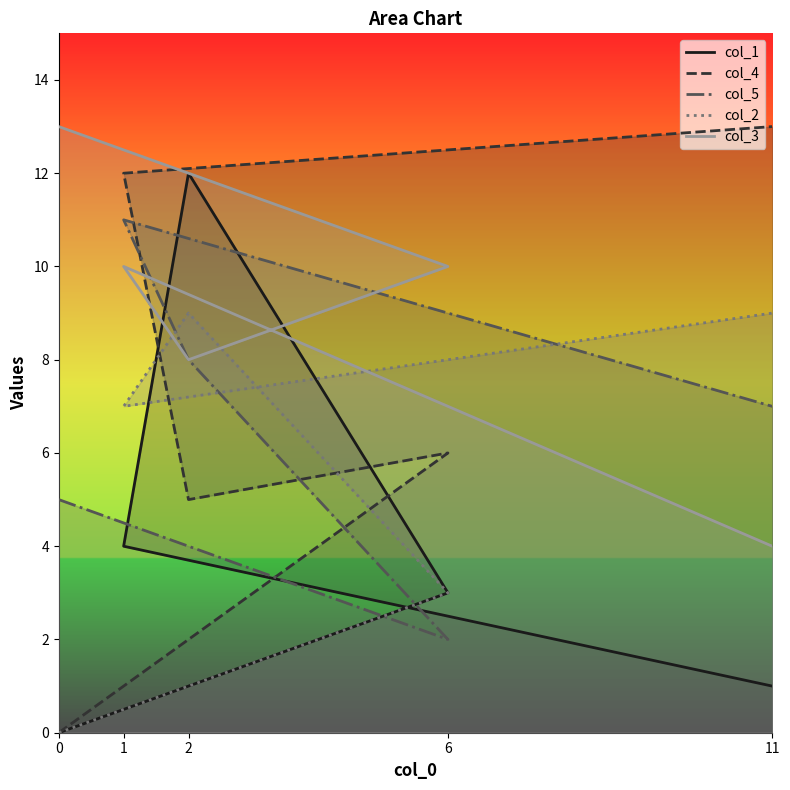

Which category has the highest value across all series?

11